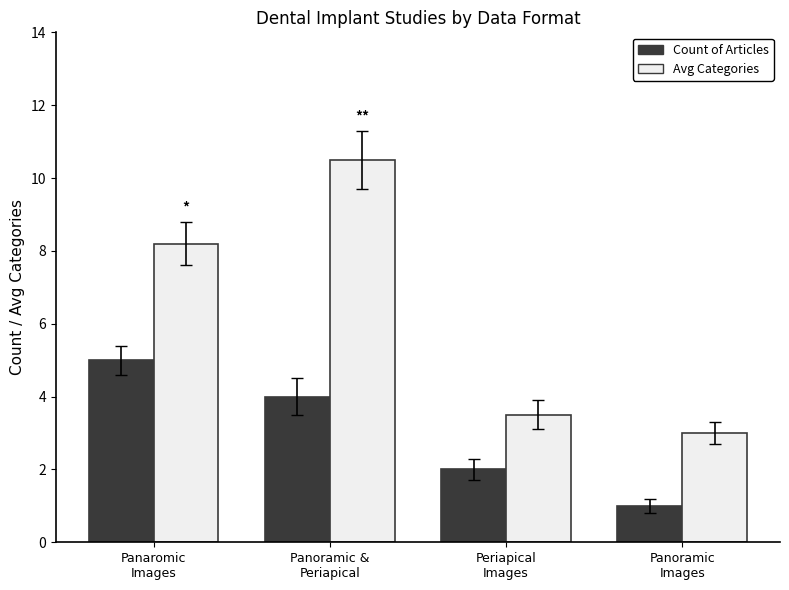

What is the label of the 3rd bar from the right?

Panoramic &
Periapical